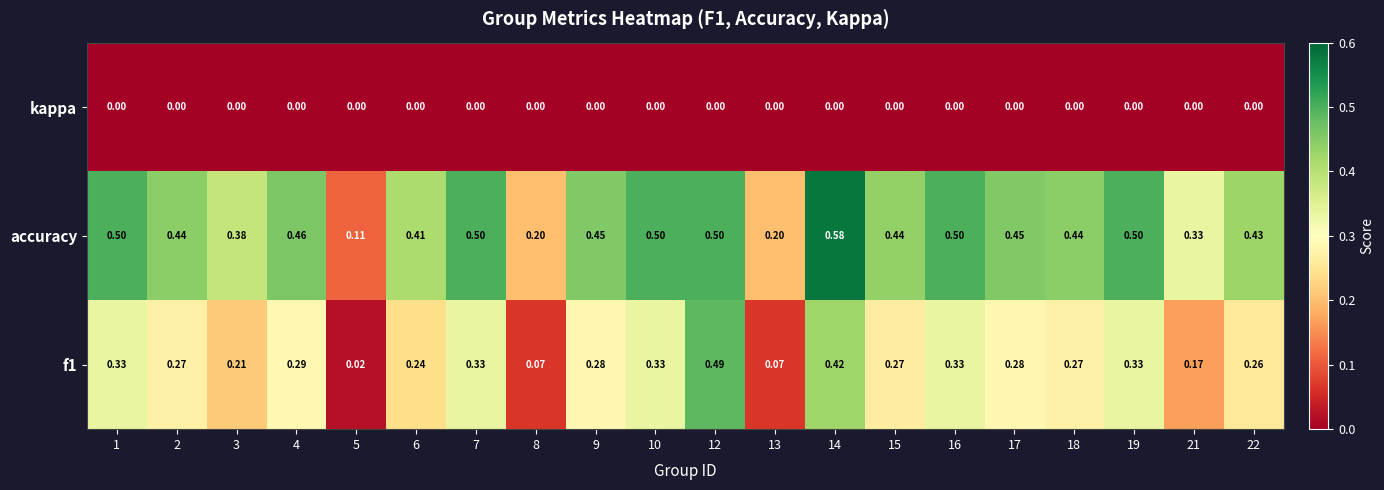

Which series has the largest total across all categories?

accuracy